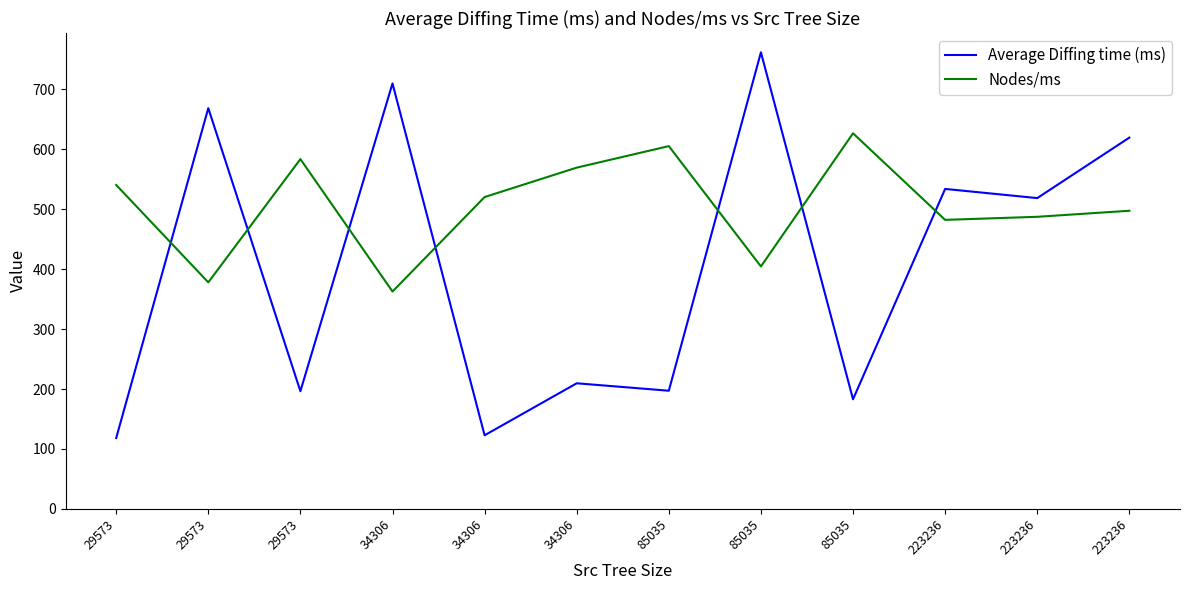

The Nodes/ms series shows 520.4 at 34306. True or false?

True